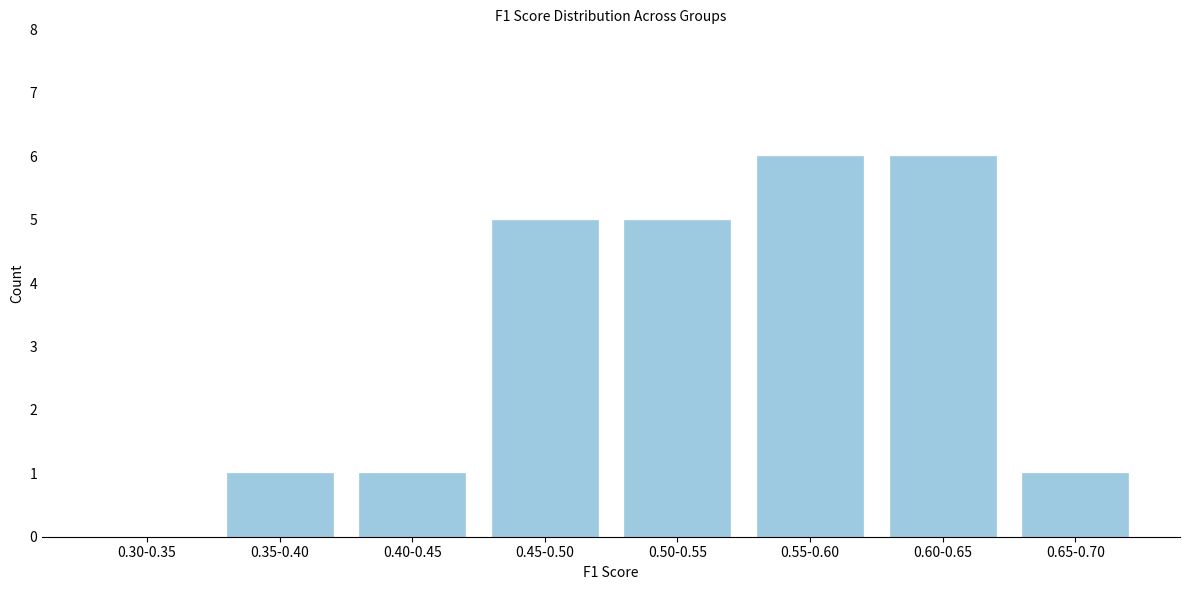

Reading left to right, what are all the values shown in this chart?

0.30-0.35=0	0.35-0.40=1	0.40-0.45=1	0.45-0.50=5	0.50-0.55=5	0.55-0.60=6	0.60-0.65=6	0.65-0.70=1